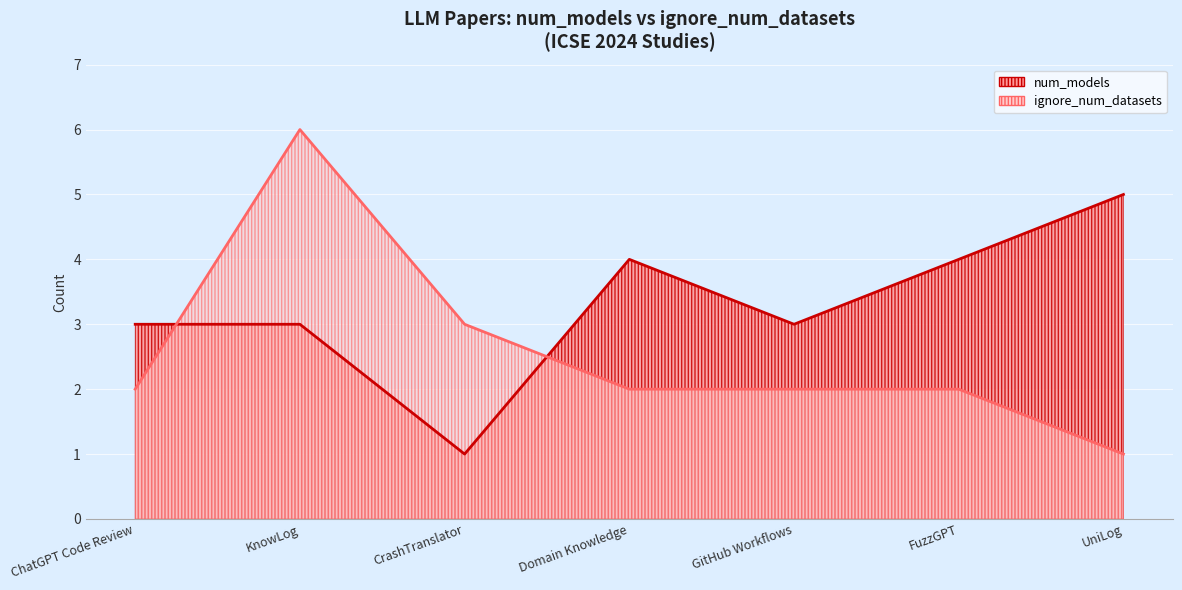

Reading left to right, what are all the values shown in this chart?

num_models: ChatGPT Code Review=3	KnowLog=3	CrashTranslator=1	Domain Knowledge=4	GitHub Workflows=3	FuzzGPT=4	UniLog=5
ignore_num_datasets: ChatGPT Code Review=2	KnowLog=6	CrashTranslator=3	Domain Knowledge=2	GitHub Workflows=2	FuzzGPT=2	UniLog=1